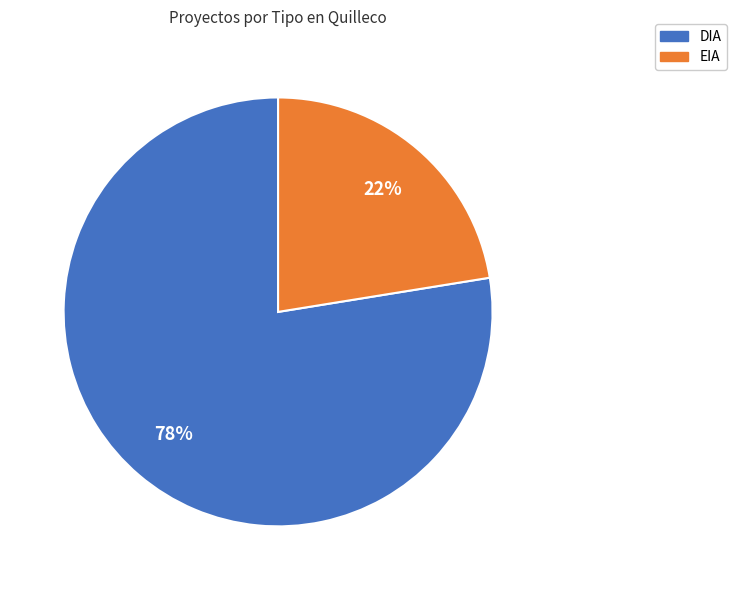

To the nearest percent, what percentage of the pie is EIA?

22%